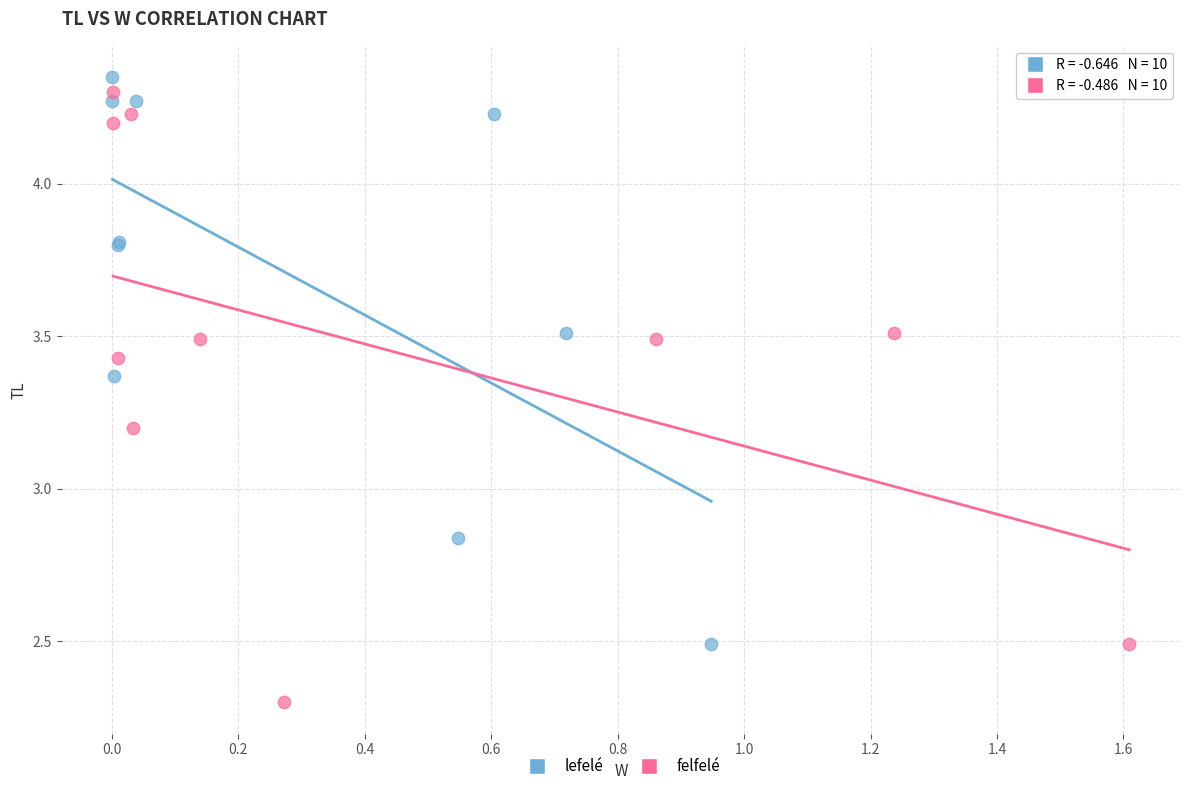

Which series has the largest Y range (max minus min)?

felfelé